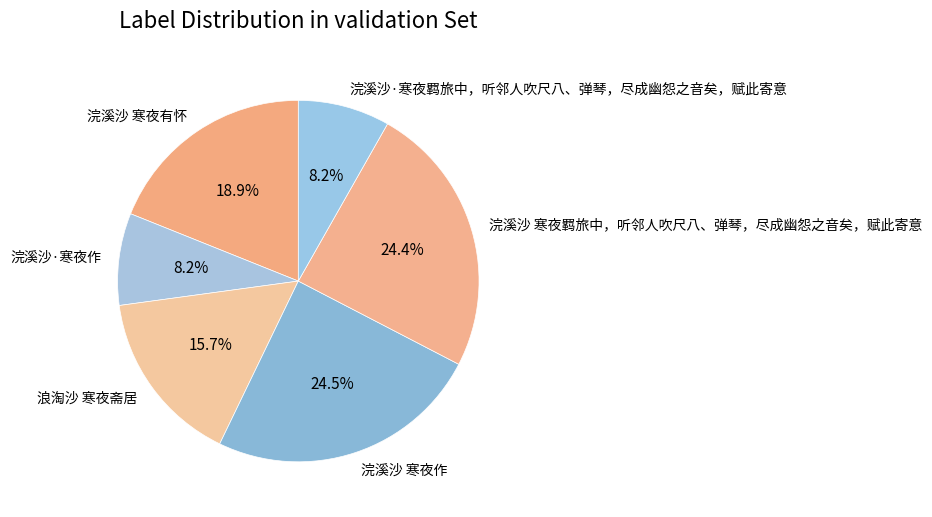

Combined, do 浣溪沙·寒夜作 and 浪淘沙 寒夜斋居 account for over 50%?

No